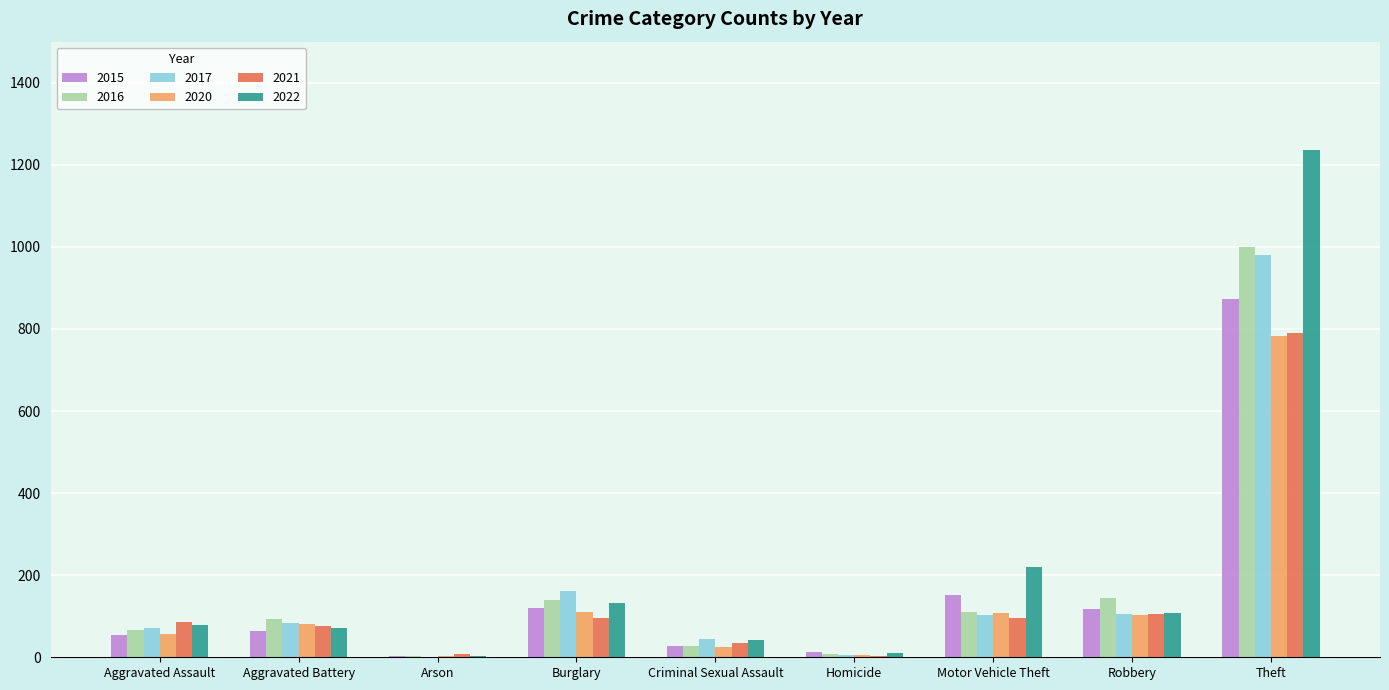

The 2022 series shows 1747 at Theft. True or false?

False